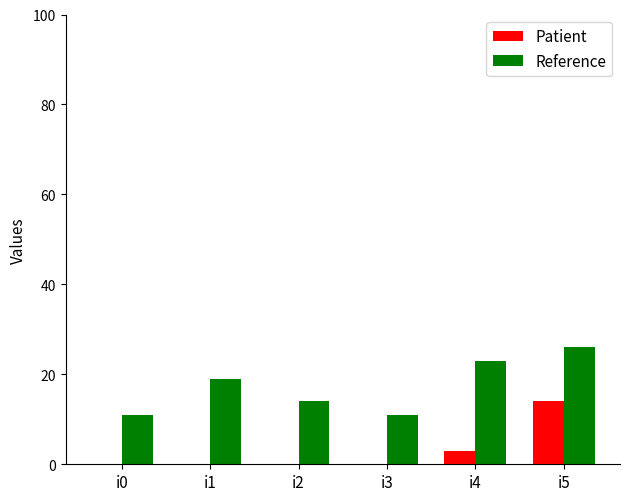

True or false: Patient has a value of 3 at i4.

True